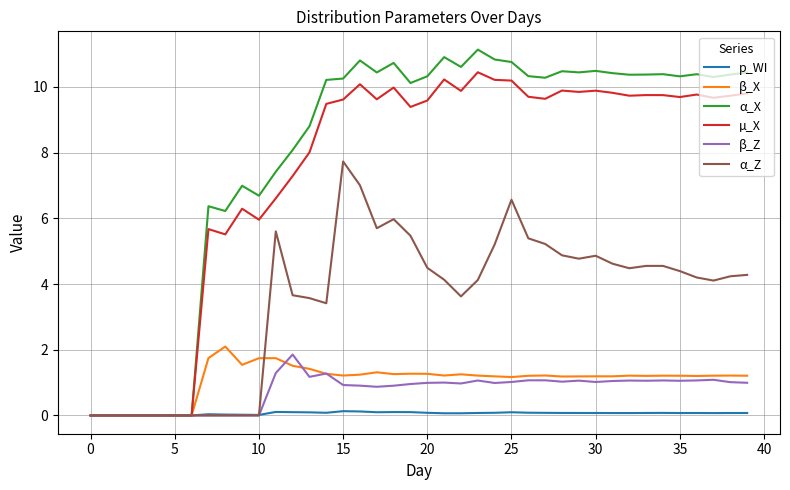

What is the greatest value displayed?

11.1